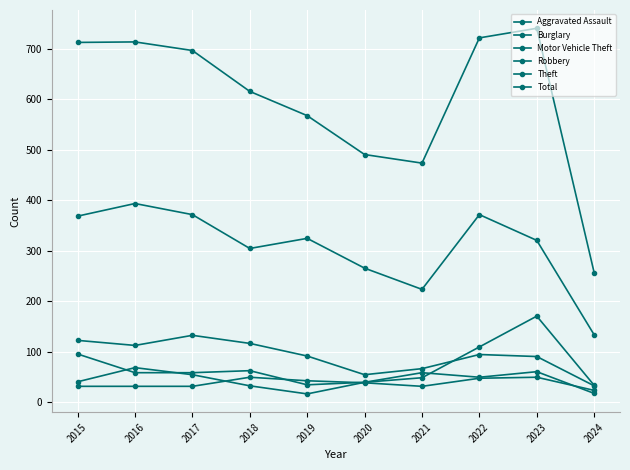

Is it true that Robbery equals 61 at 2023?

True